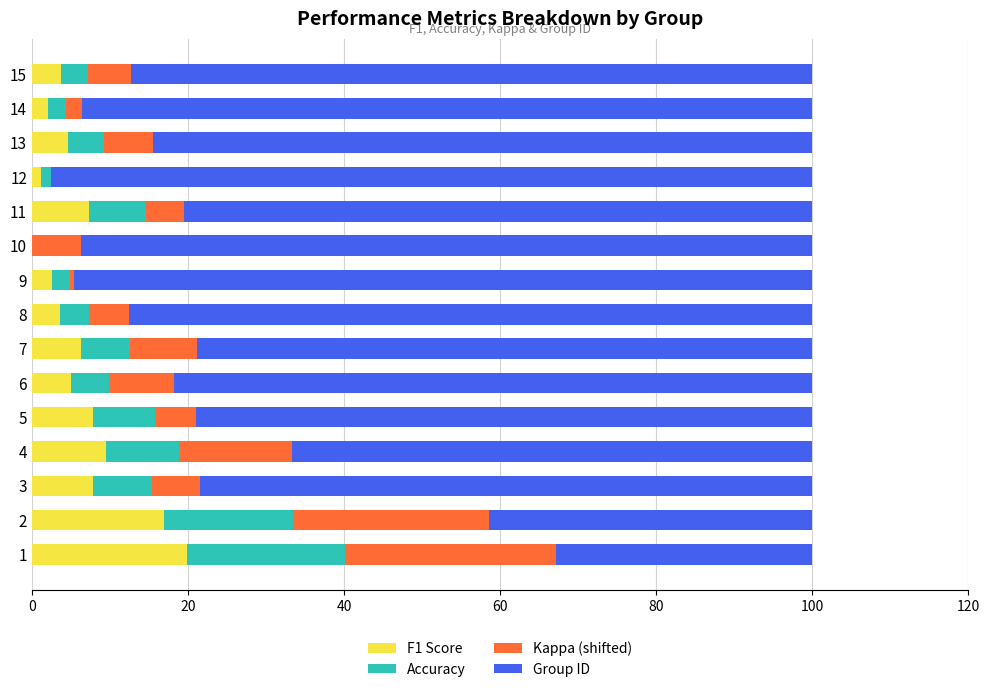

What is the total value across all series at 10?

100.0